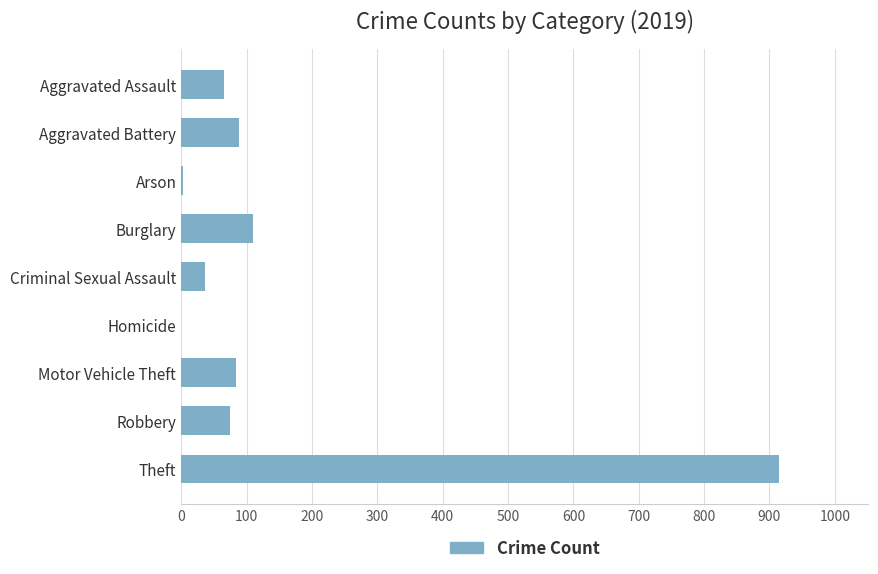

What is the maximum value shown in the chart?

914